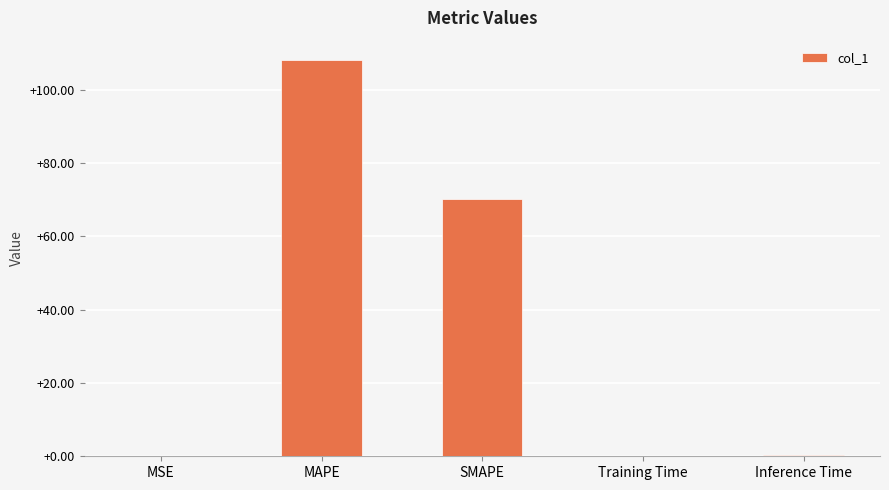

What is the sum of all values?

178.6